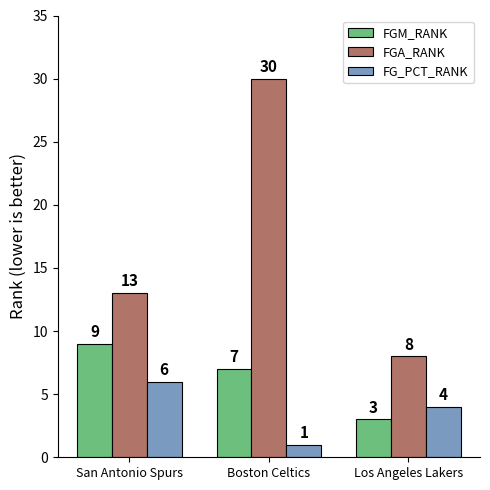

What is the average value of the FGM_RANK series?

6